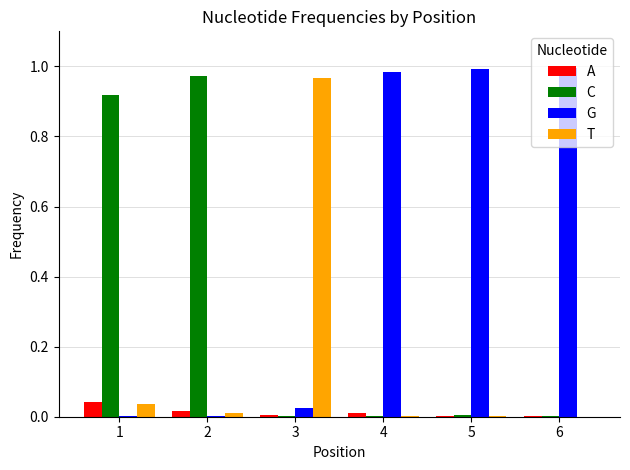

What is the average value of the T series?

0.2